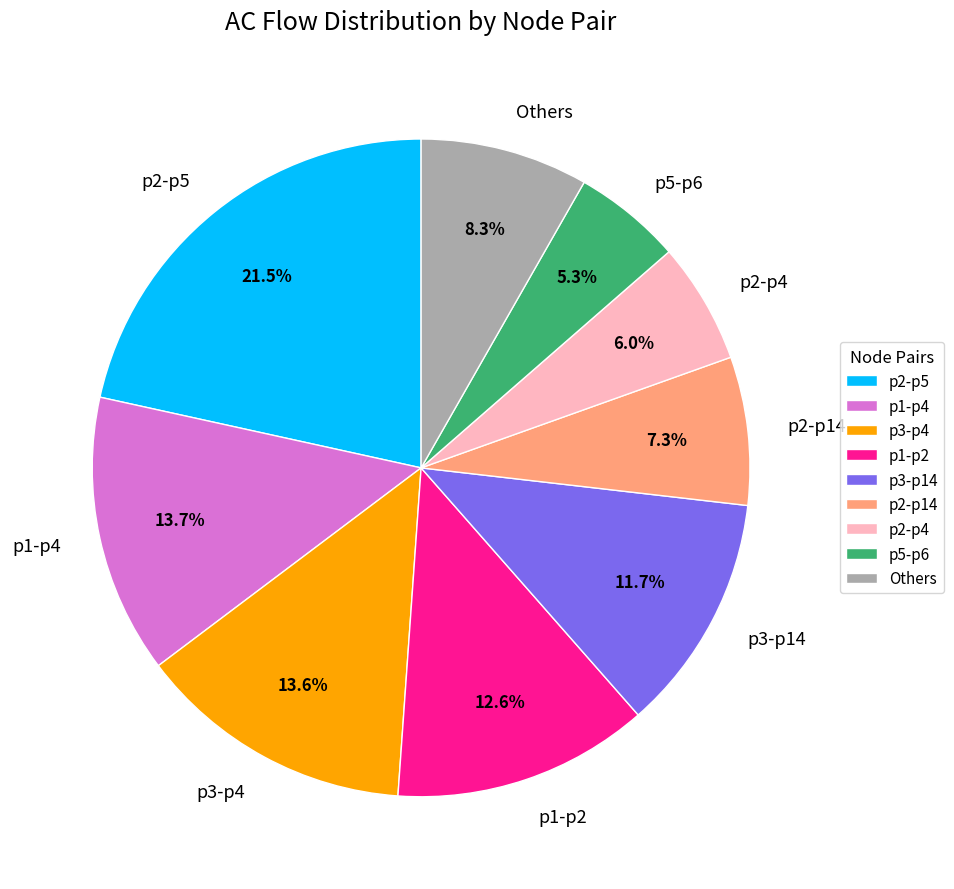

Which slice is the smallest?

p5-p6